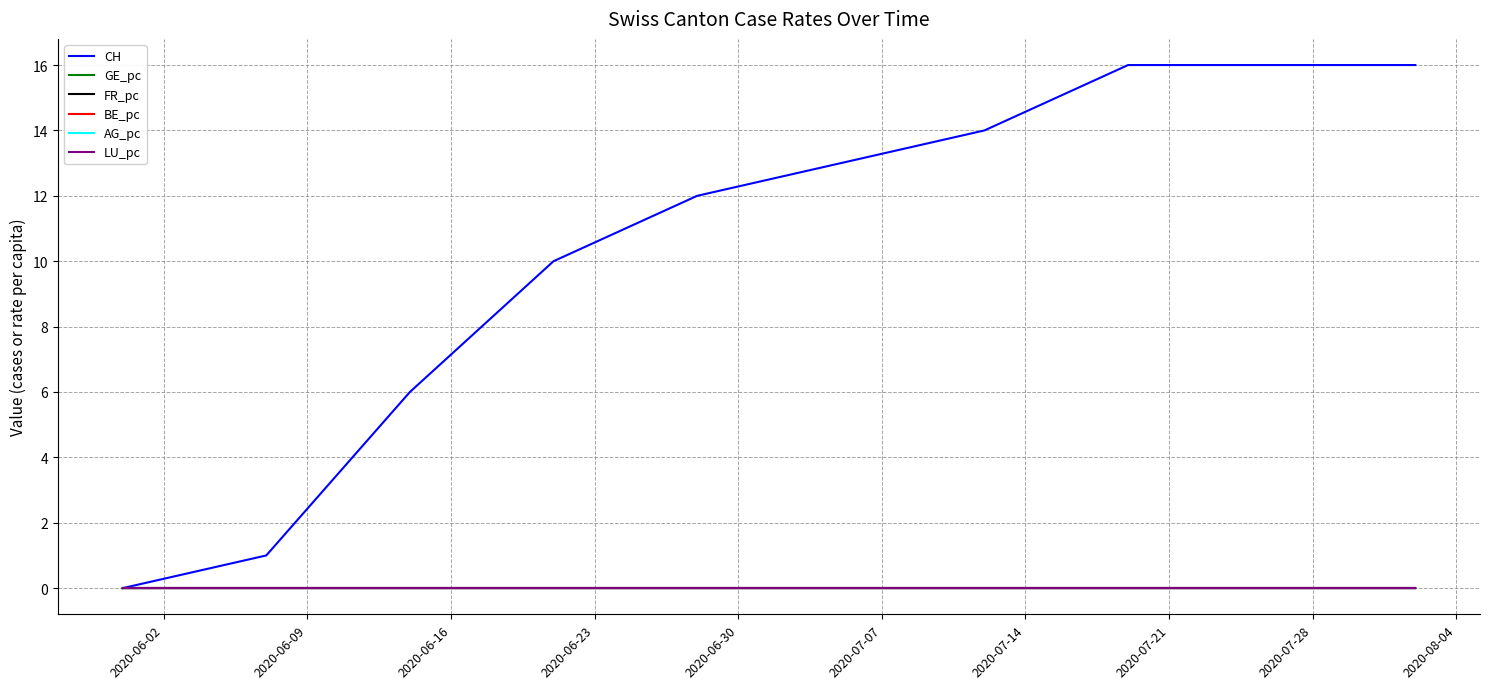

Does the chart have visible grid lines?

Yes